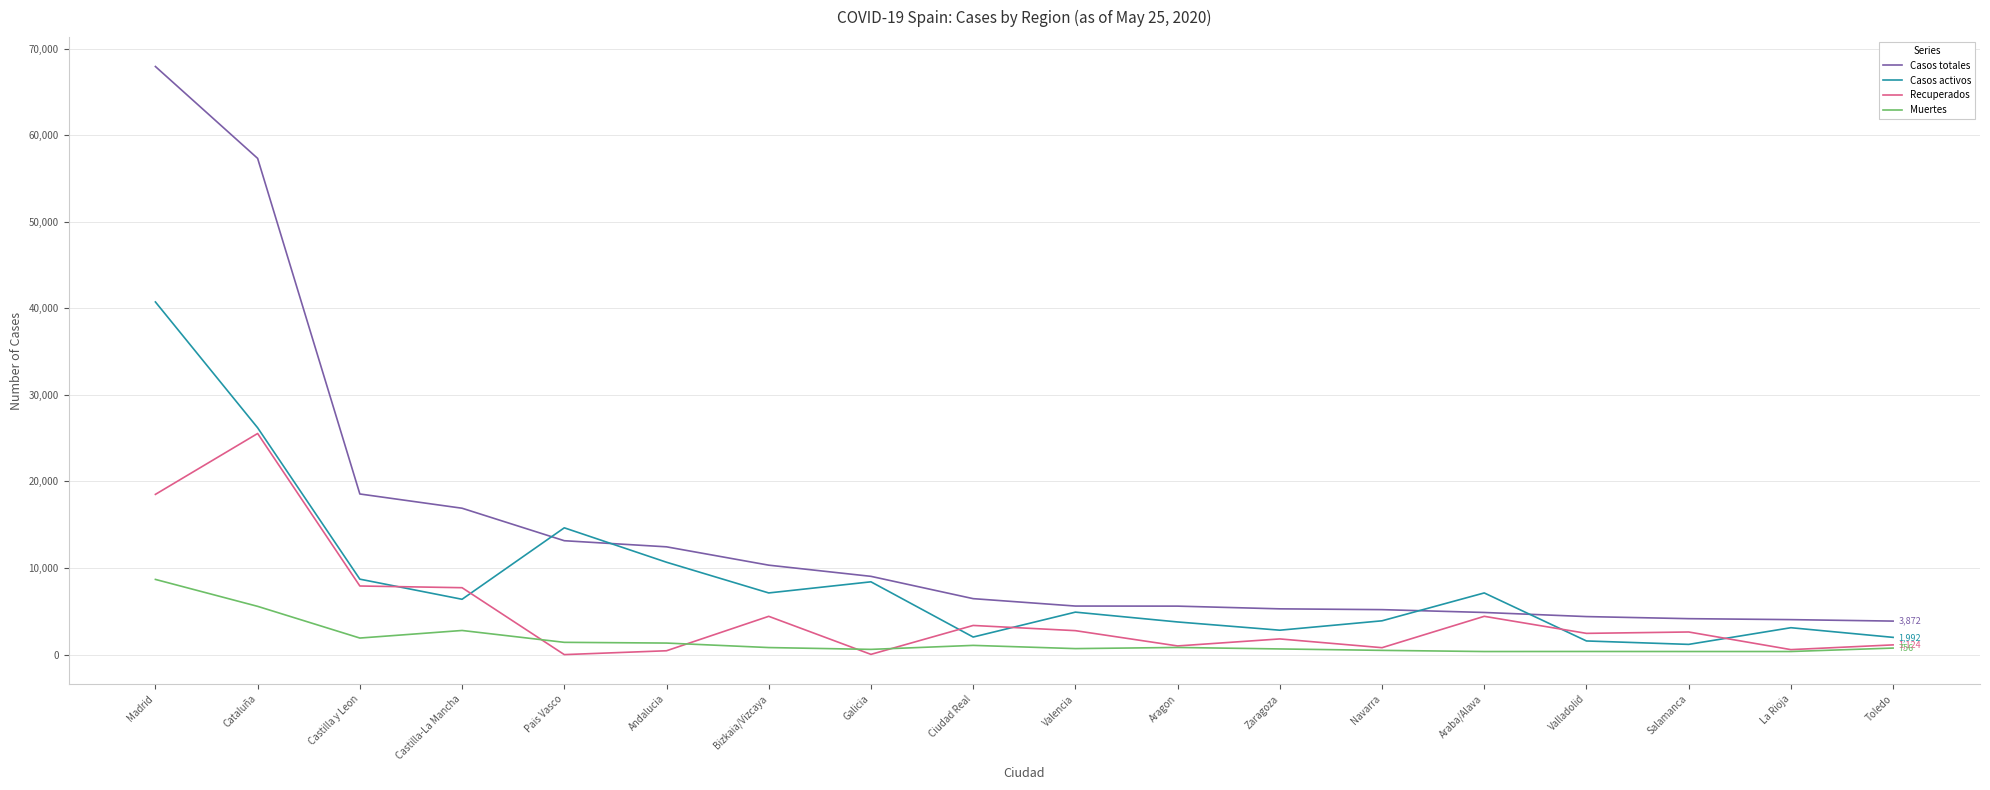

What is the maximum value for Casos activos?

40736